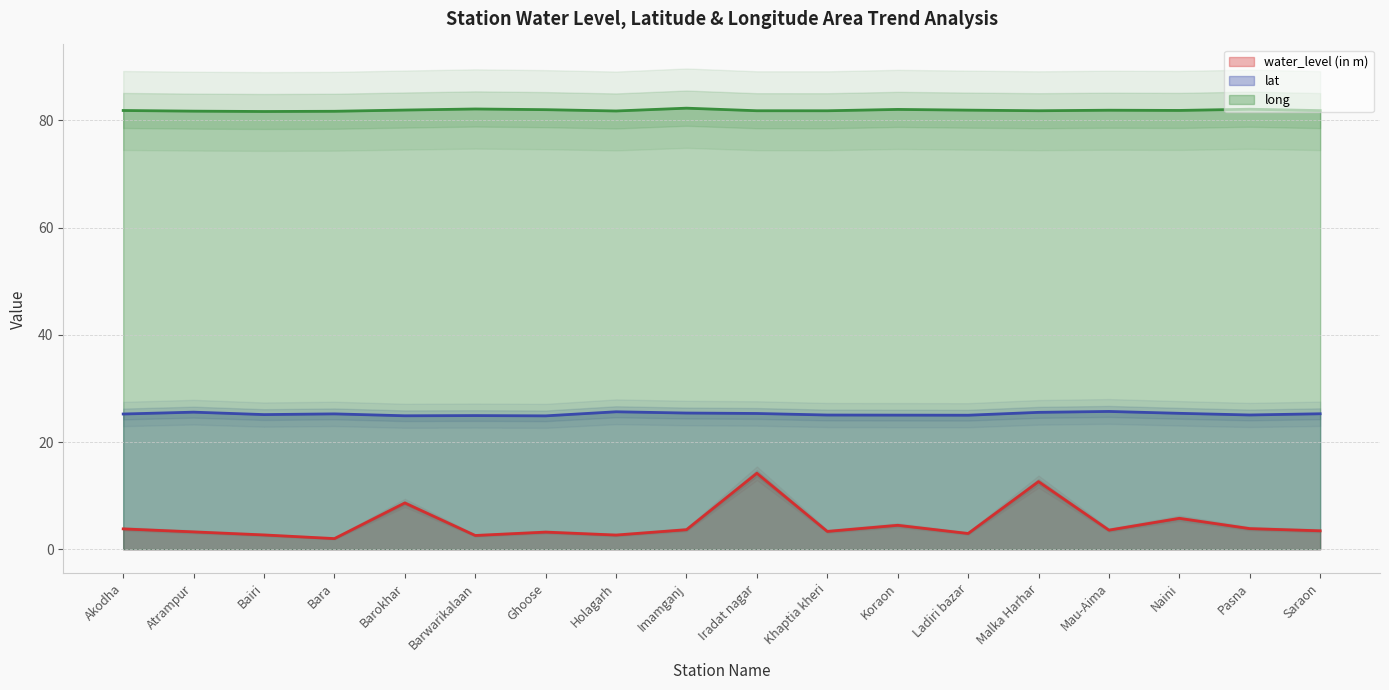

True or false: long and lat cross at least once.

False